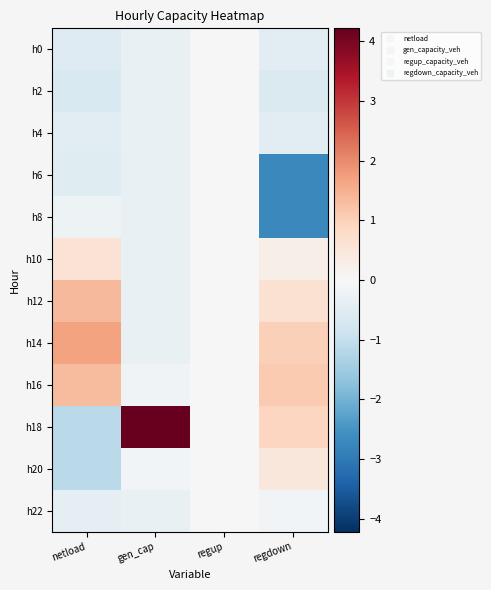

At how many categories does at least one series exceed 0?

3